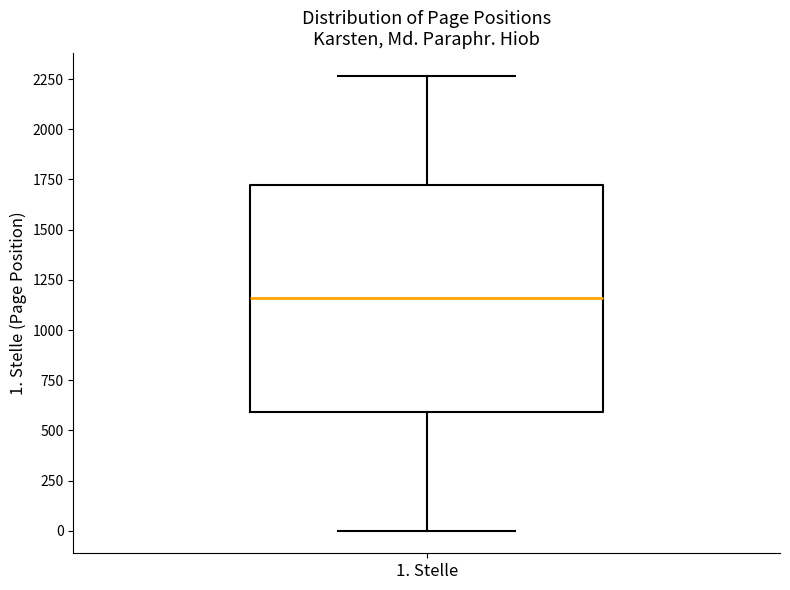

Where does the lower whisker of the box for 1. Stelle end on the y-axis? The values are not printed on the chart, so give them approximately, as read against the axis.

0